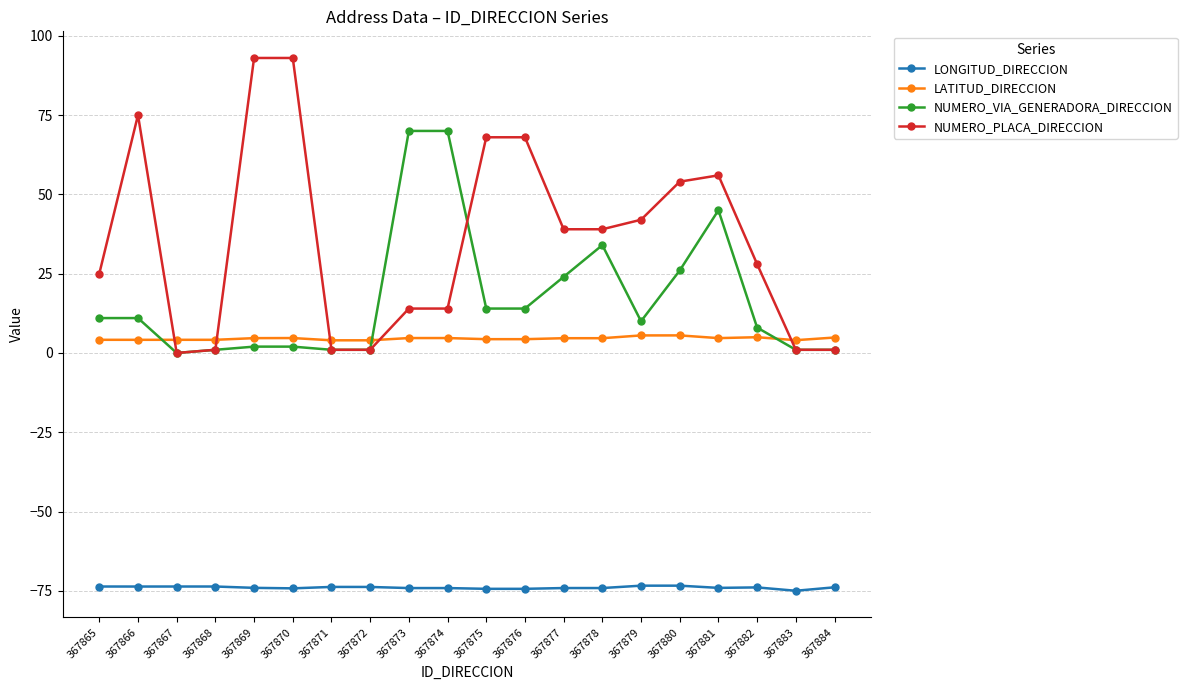

Is this an area chart (filled region under the line)?

No